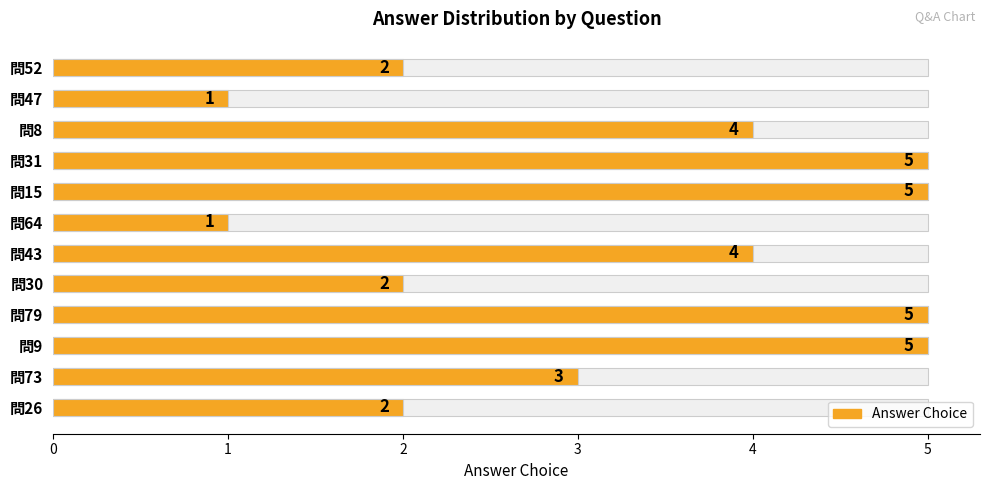

What is the value of the 3rd bar from the left?

5